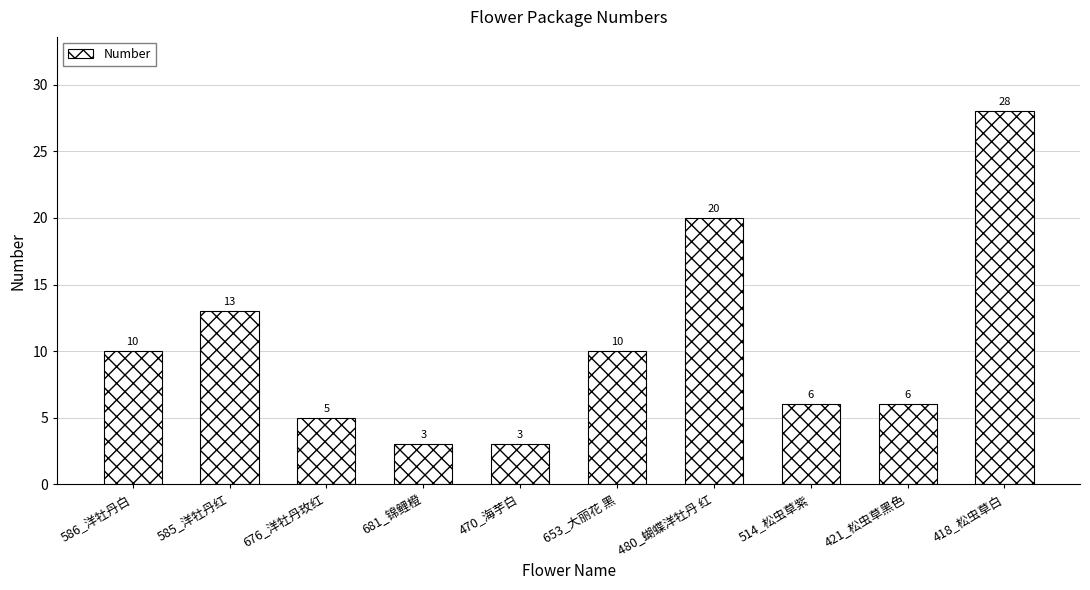

How many values are below 10?

5